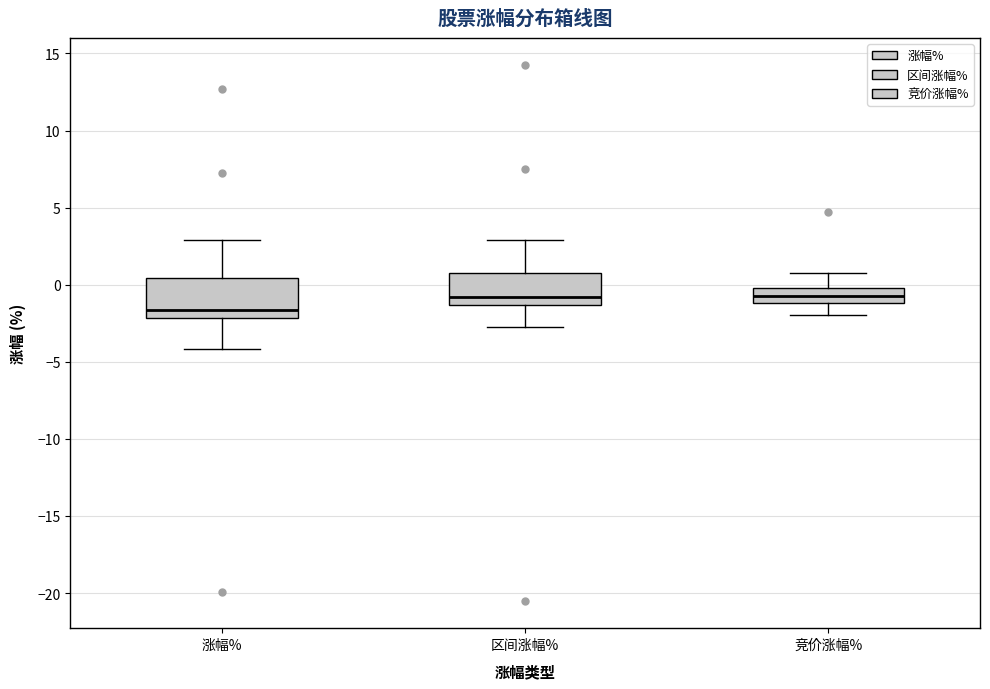

Where is the upper edge of the box for 区间涨幅% on the y-axis? The values are not printed on the chart, so give them approximately, as read against the axis.

1.0